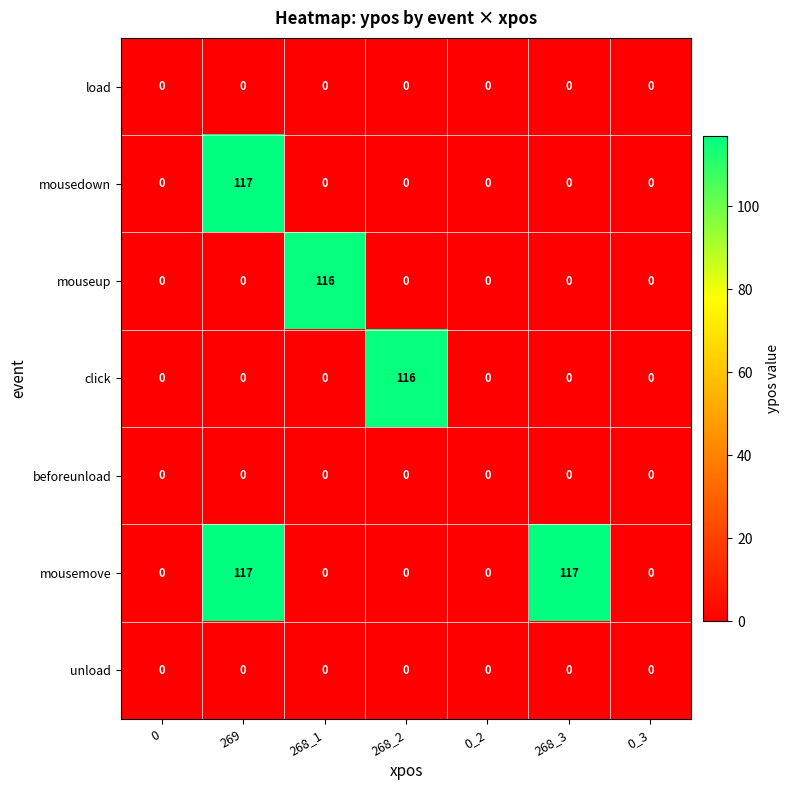

True or false: mousedown has a value of 0 at 0_3.

True